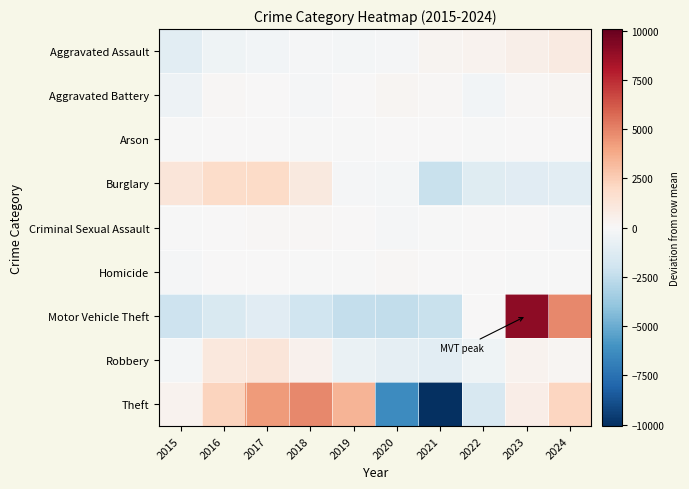

Reading left to right, transcribe all the data shown in this chart.

Aggravated Assault: 2015=-1082.4	2016=-402.4	2017=-253.4	2018=-126.4	2019=-181.4	2020=-128.4	2021=309.6	2022=350.6	2023=628.6	2024=885.6
Aggravated Battery: 2015=-472.9	2016=129.1	2017=78.1	2018=-103.9	2019=59.1	2020=161.1	2021=109.1	2022=-284.9	2023=100.1	2024=225.1
Arson: 2015=-21.9	2016=38.1	2017=9.1	2018=-57.9	2019=-57.9	2020=53.1	2021=31.1	2022=-33.9	2023=26.1	2024=14.1
Burglary: 2015=1221.7	2016=1879.7	2017=1934.7	2018=1011.7	2019=-141.3	2020=-188.3	2021=-2224.3	2022=-1230.3	2023=-1178.3	2024=-1085.3
Criminal Sexual Assault: 2015=-24.5	2016=45.5	2017=104.5	2018=103.5	2019=53.5	2020=-146.5	2021=-56.5	2022=8.5	2023=21.5	2024=-109.5
Homicide: 2015=-88.6	2016=24.4	2017=37.4	2018=-44.6	2019=-75.6	2020=82.4	2021=69.4	2022=23.4	2023=-0.6	2024=-27.6
Motor Vehicle Theft: 2015=-2046.7	2016=-1561.7	2017=-1157.7	2018=-2015.7	2019=-2377.7	2020=-2489.7	2021=-2279.7	2022=74.3	2023=9014.3	2024=4840.3
Robbery: 2015=-182.7	2016=1097.3	2017=1226.3	2018=395.3	2019=-660.7	2020=-878.7	2021=-1088.7	2022=-413.7	2023=318.3	2024=187.3
Theft: 2015=378.4	2016=2269.4	2017=4288.4	2018=4803.4	2019=3440.4	2020=-6301.6	2021=-10074.6	2022=-1647.6	2023=682.4	2024=2161.4